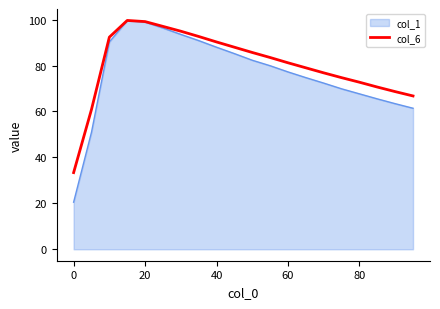

What is the lowest value of the col_1 series?

20.5